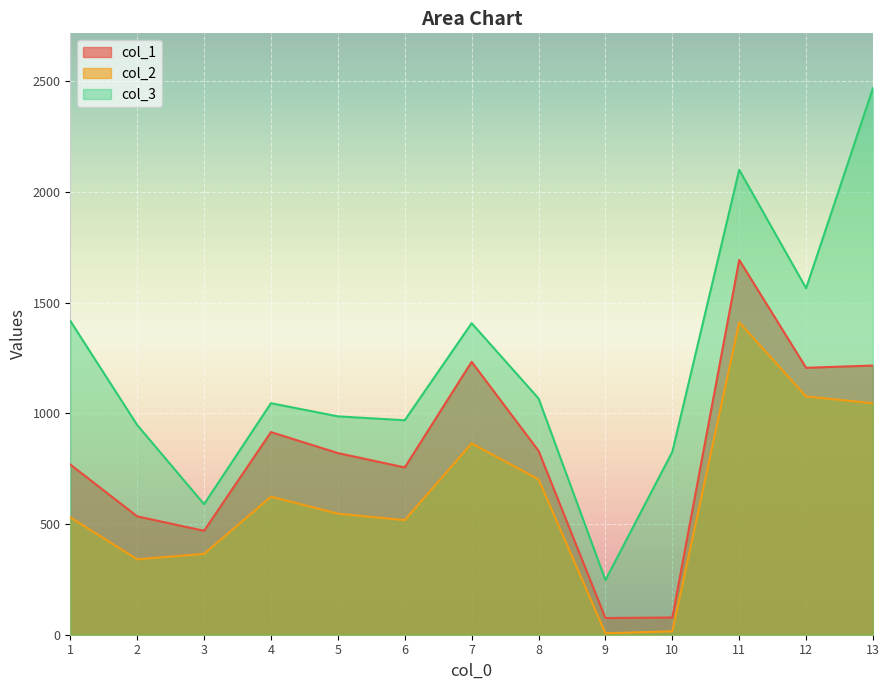

At how many categories does at least one series exceed 568?

12